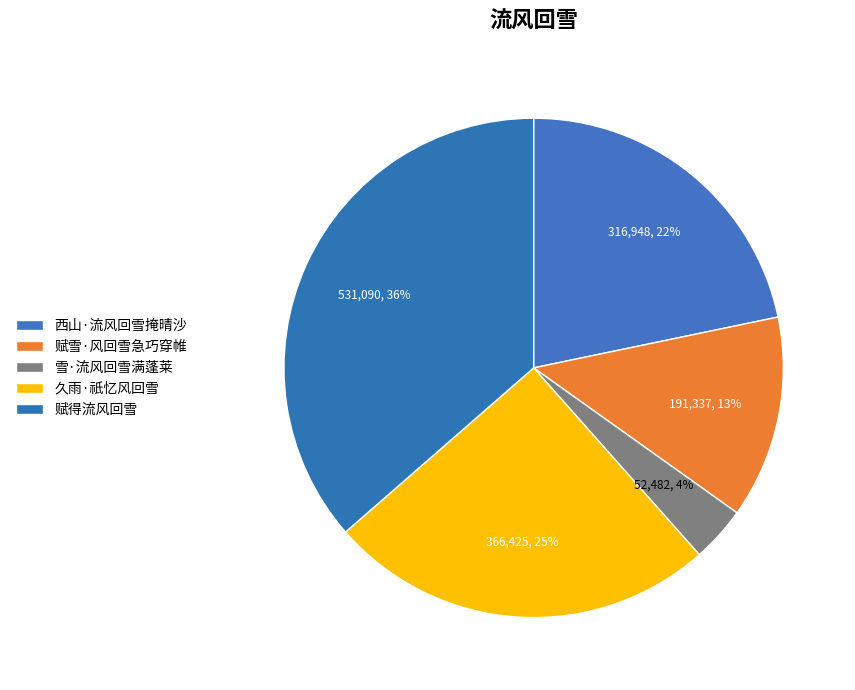

What percentage is NOT represented by 久雨·祇忆风回雪?

74.9%